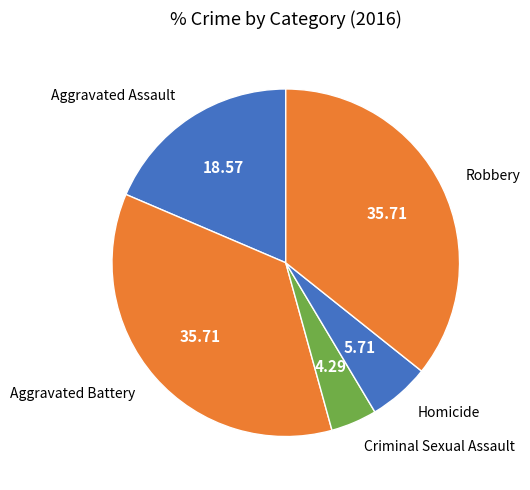

Count the number of slices in the pie.

5